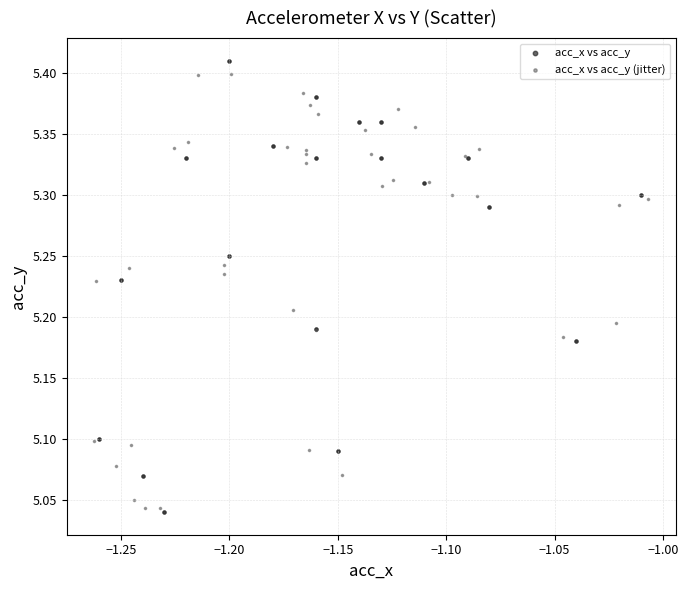

Which series has the widest spread of Y values?

acc_x vs acc_y